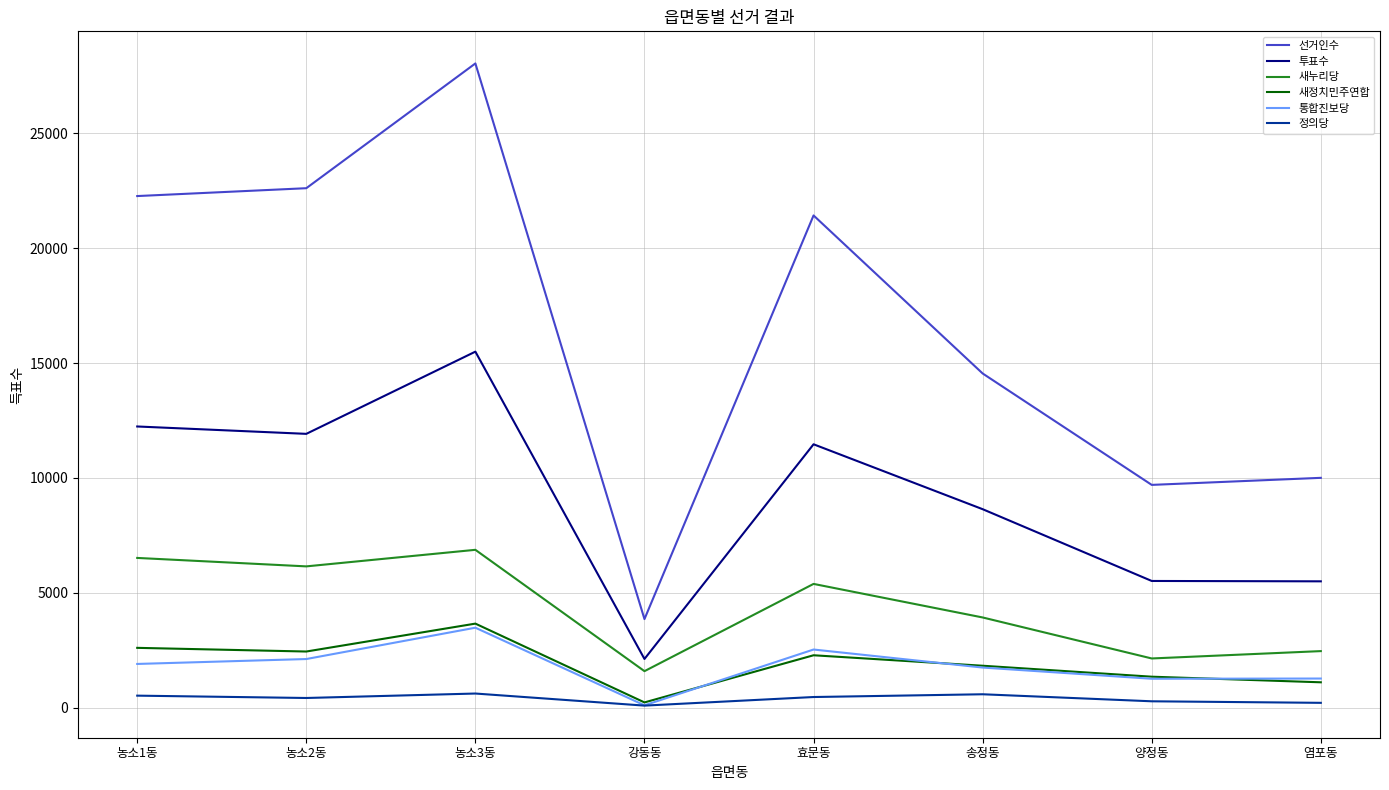

Count the number of data series in this chart.

6